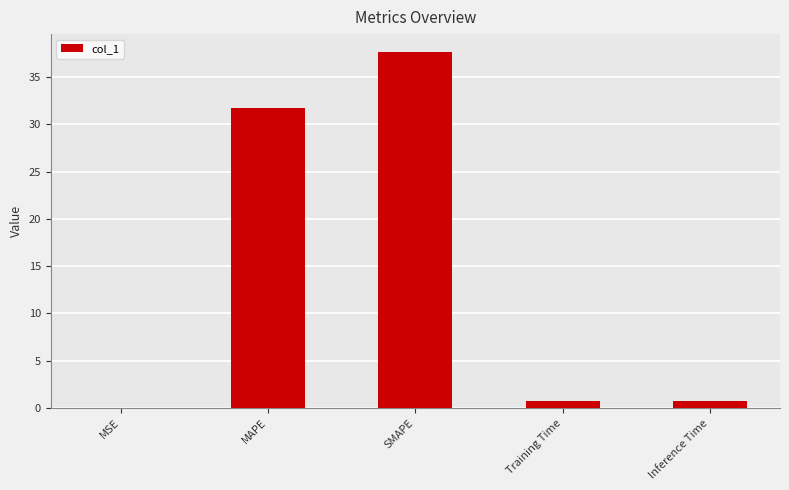

Is it true that the value at MSE is 0.0?

True